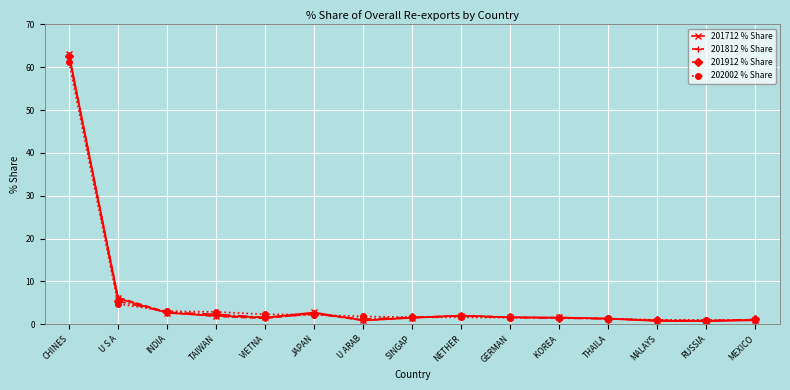

Which series has the widest spread of values?

201712 % Share